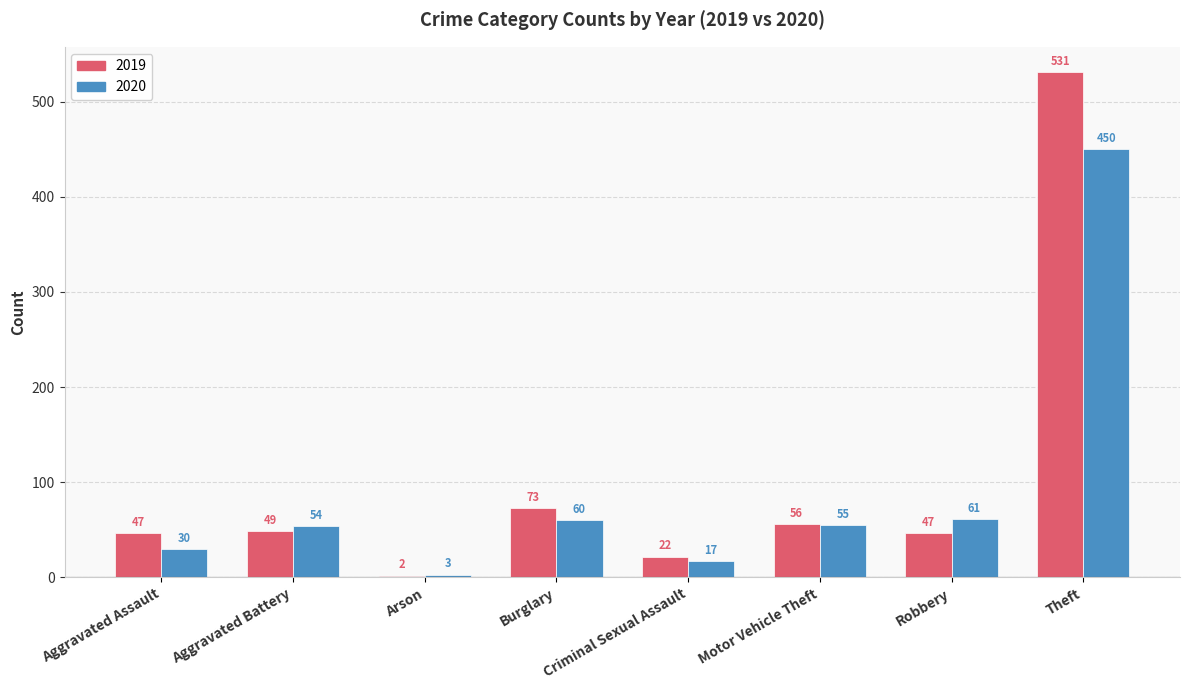

At Aggravated Battery, list the series in order from largest to smallest.

2020, 2019